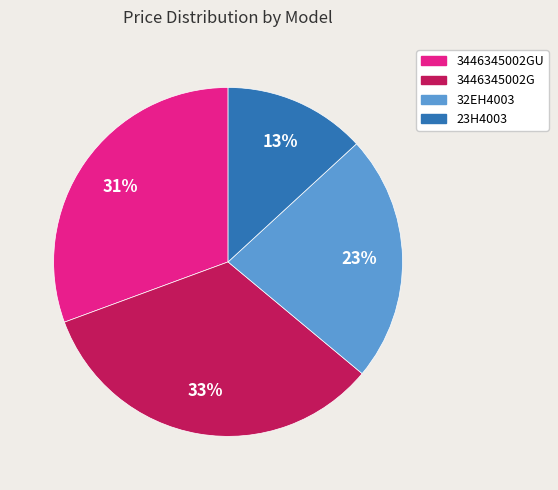

How many segments does this pie chart have?

4